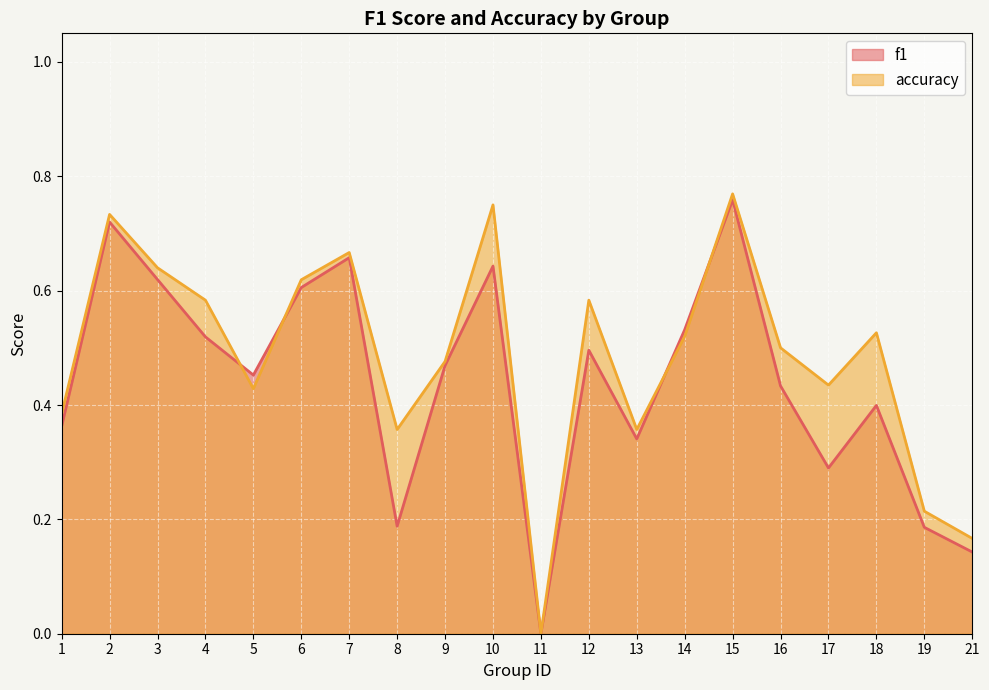

Reading left to right, extract all data points from this chart.

f1: 0.4	0.7	0.6	0.5	0.5	0.6	0.7	0.2	0.5	0.6	0.0	0.5	0.3	0.5	0.8	0.4	0.3	0.4	0.2	0.1
accuracy: 0.4	0.7	0.6	0.6	0.4	0.6	0.7	0.4	0.5	0.8	0.0	0.6	0.4	0.5	0.8	0.5	0.4	0.5	0.2	0.2